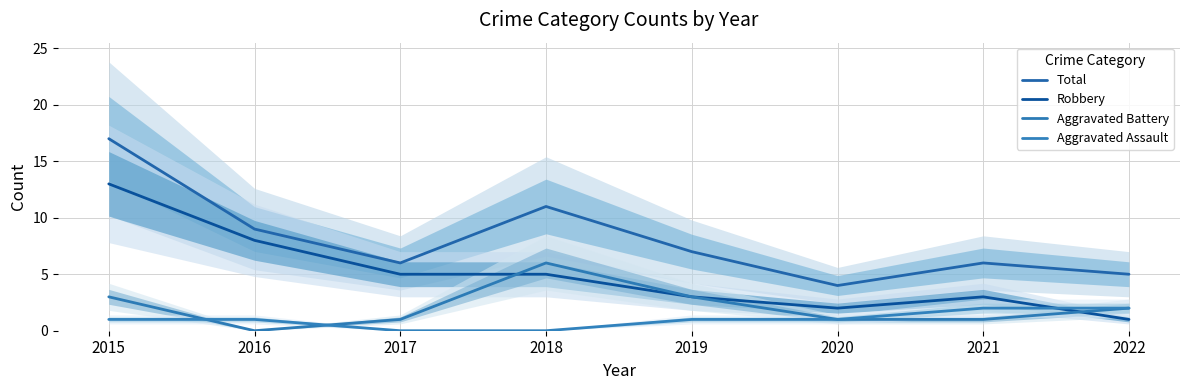

Which series changed the most between 2015 and 2021?

Total